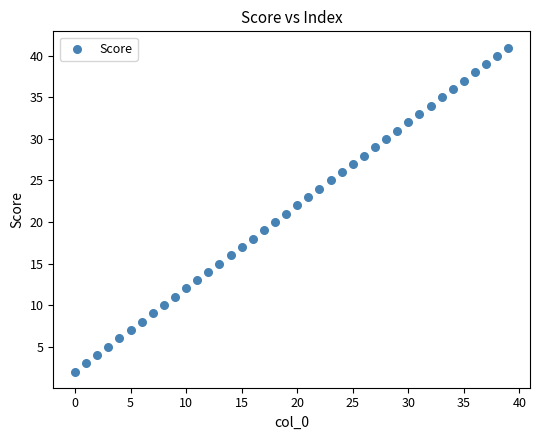

What is the range of Y values (max minus min)?

39